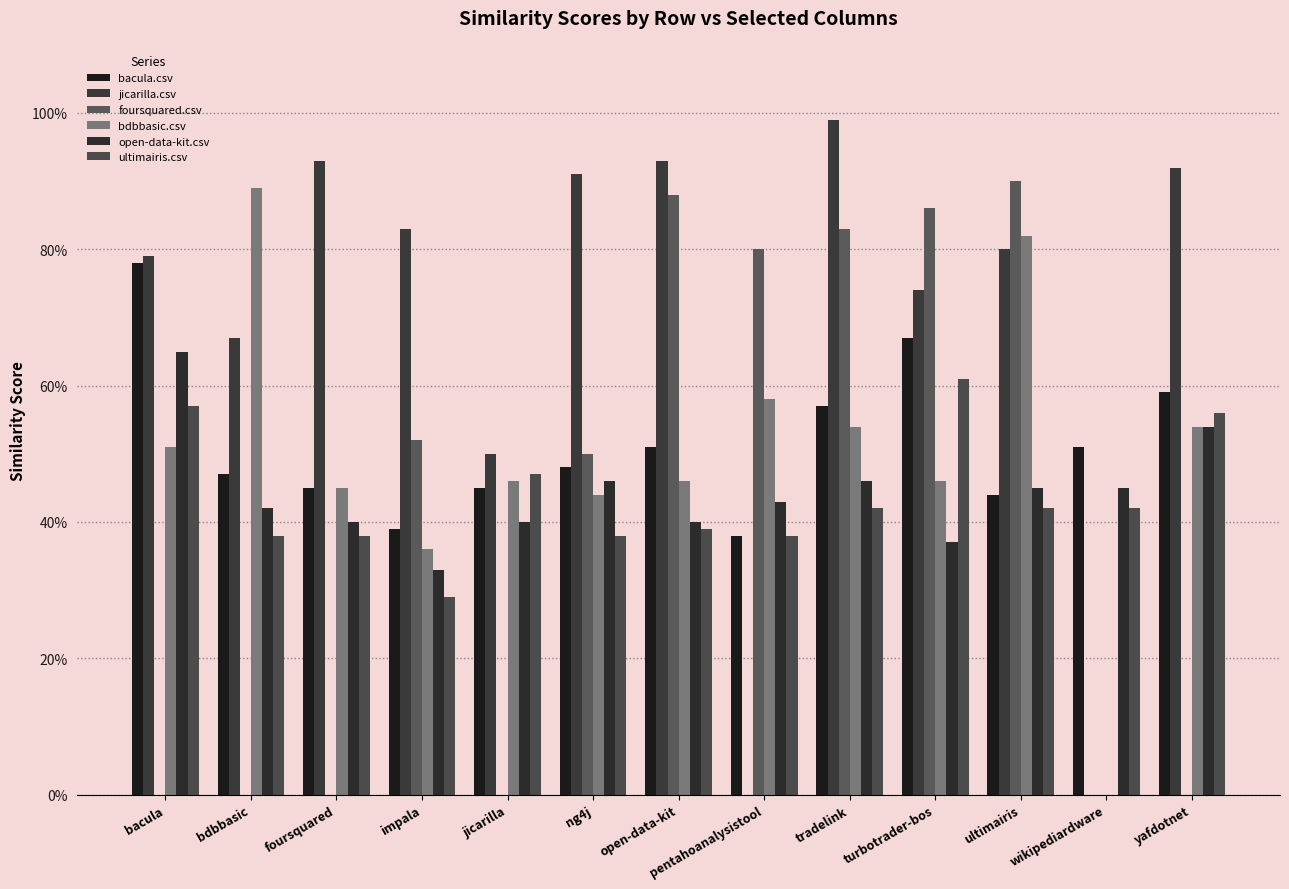

Which category has the highest value in the bdbbasic.csv series?

bdbbasic